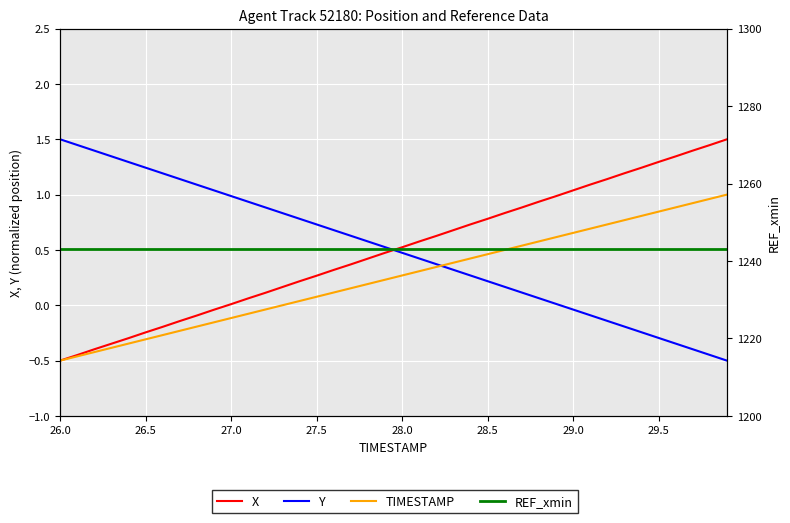

True or false: Y and X intersect in this chart.

True